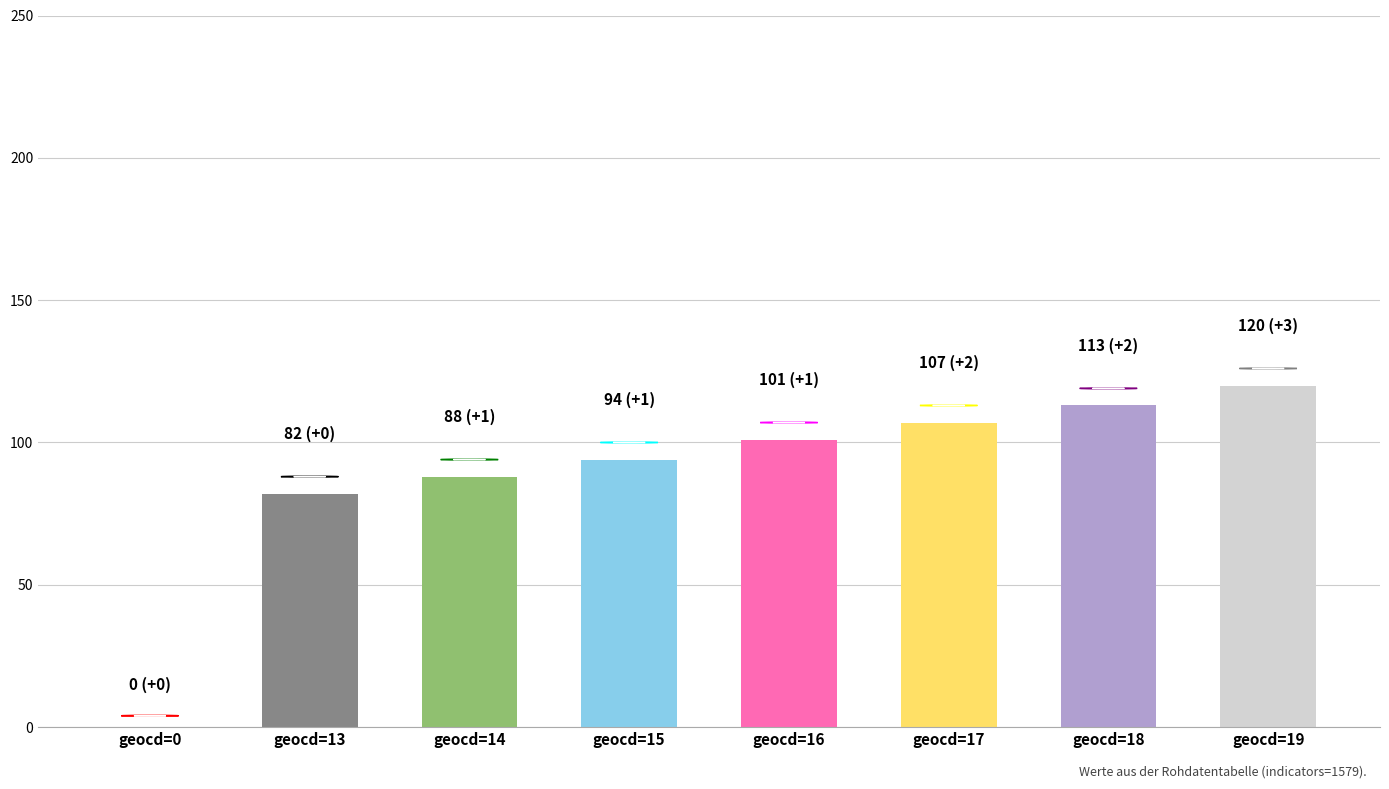

Reading right to left, list all the values displayed in this chart.

geocd=19=120	geocd=18=113	geocd=17=107	geocd=16=101	geocd=15=94	geocd=14=88	geocd=13=82	geocd=0=0